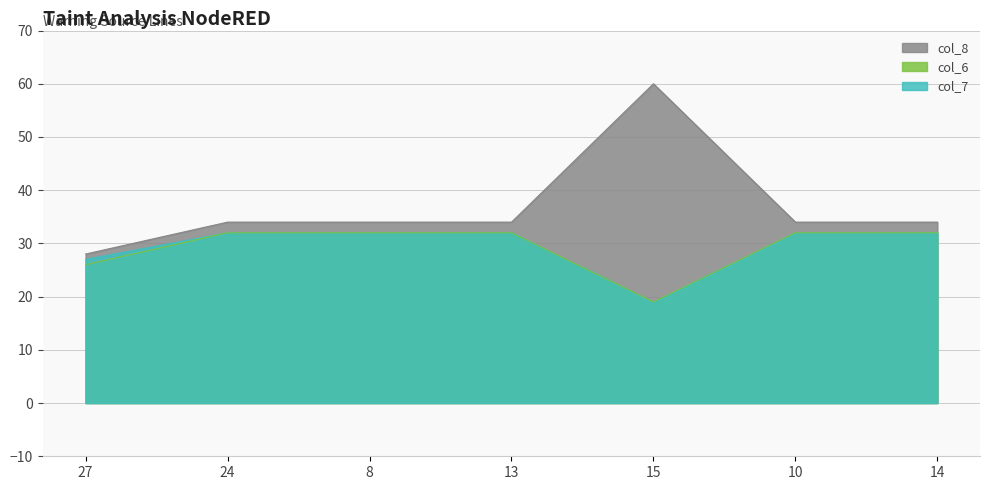

At which label does col_7 reach its minimum?

15